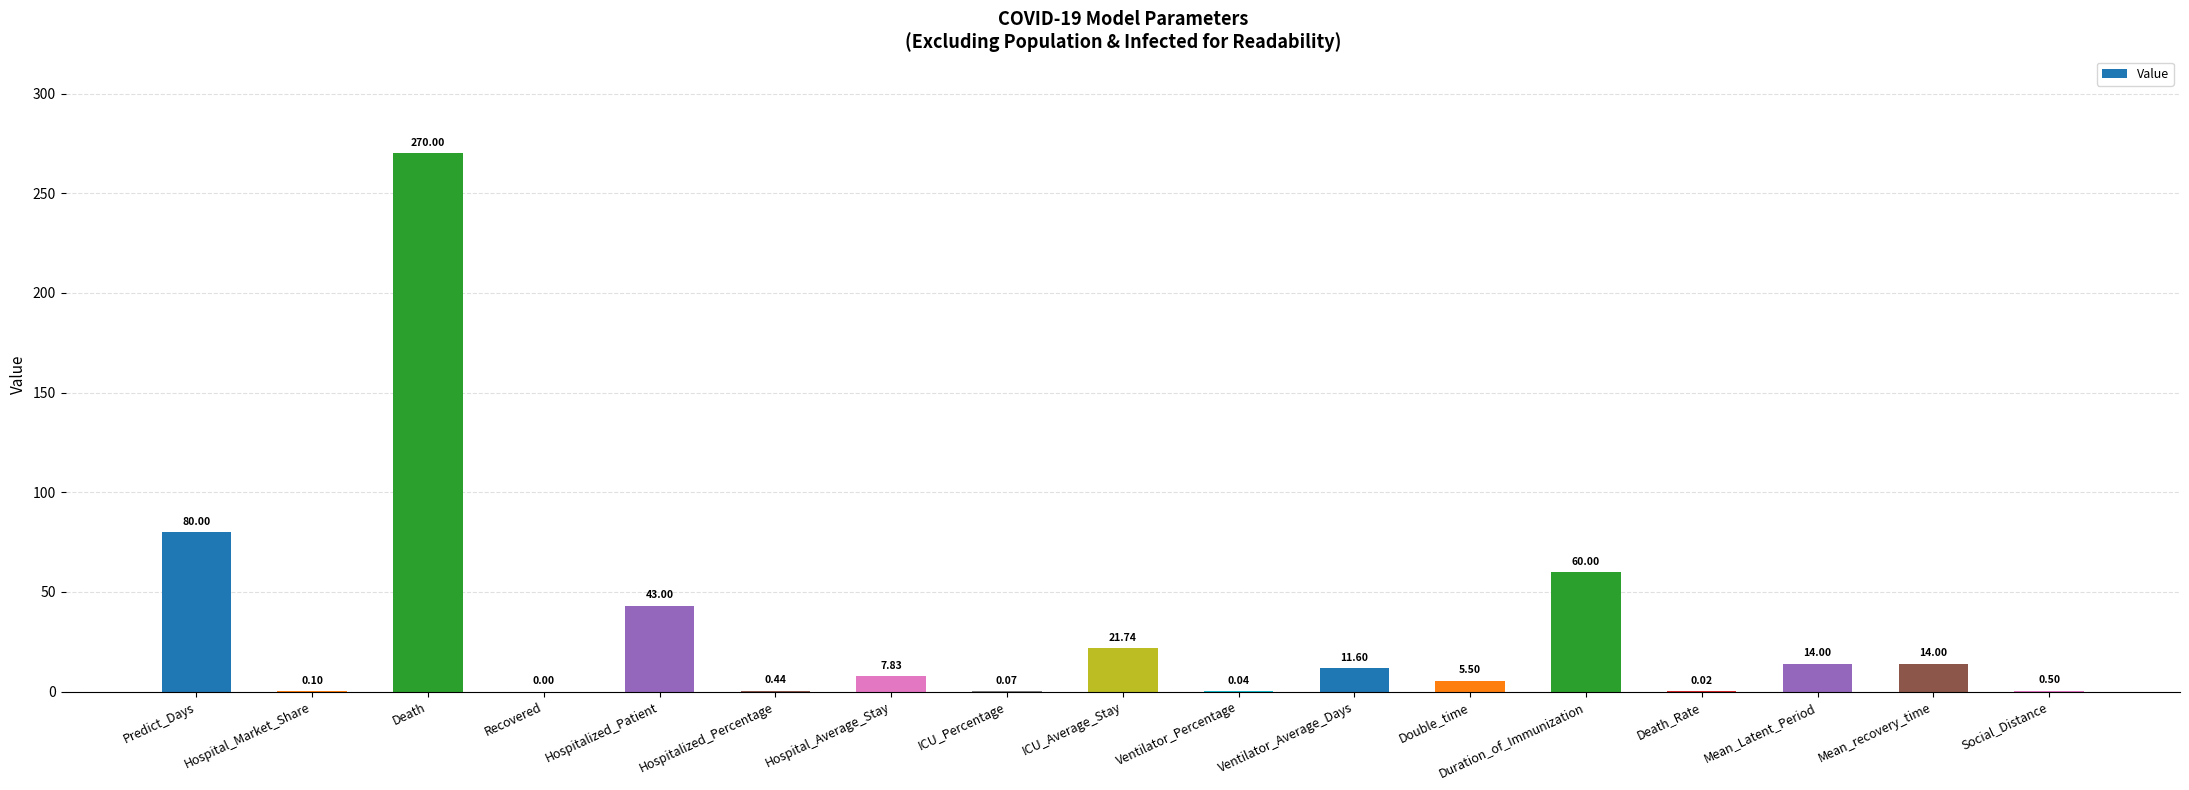

Approximately how many times larger is the value at Death compared to Mean_Latent_Period?

19.3